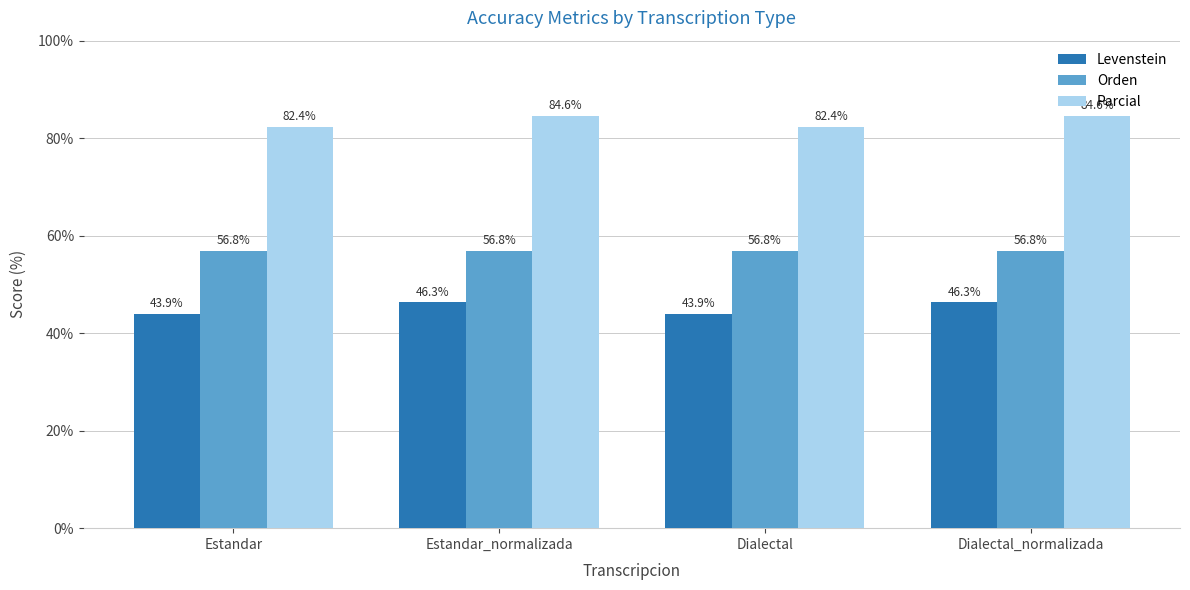

What is the difference between the highest and lowest values at Estandar_normalizada?

38.3